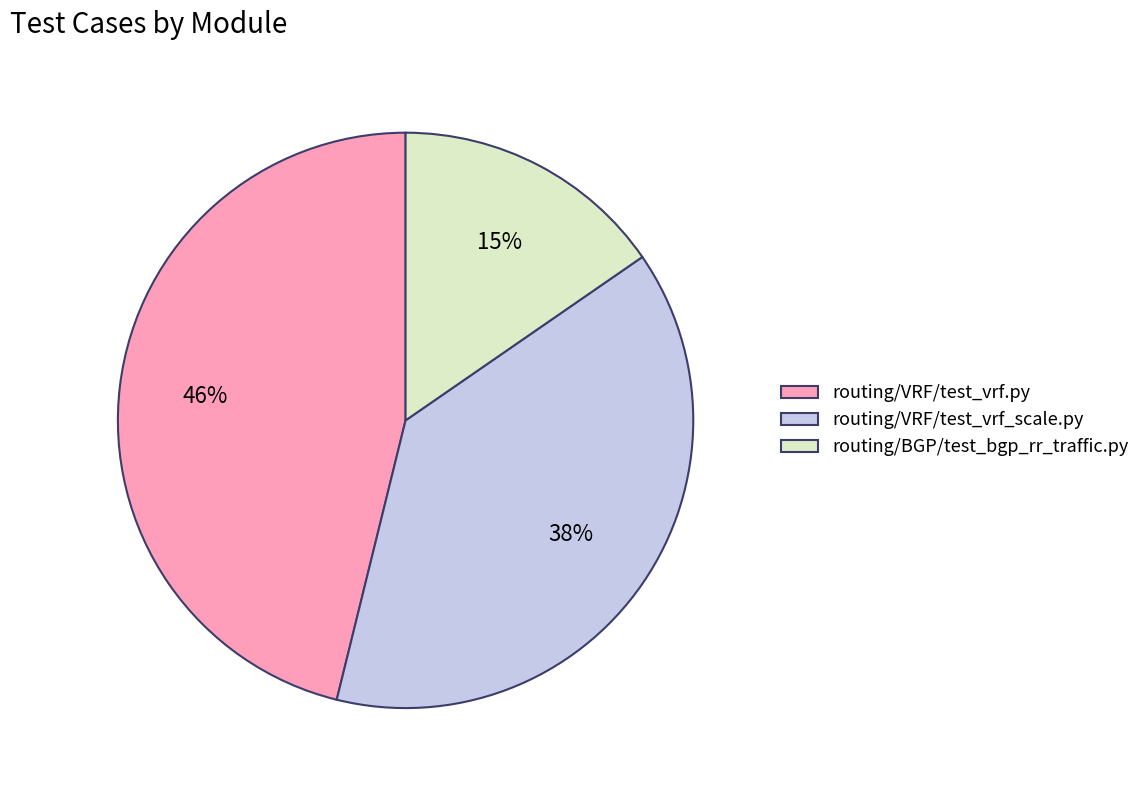

To the nearest percent, what is the average slice percentage?

33%